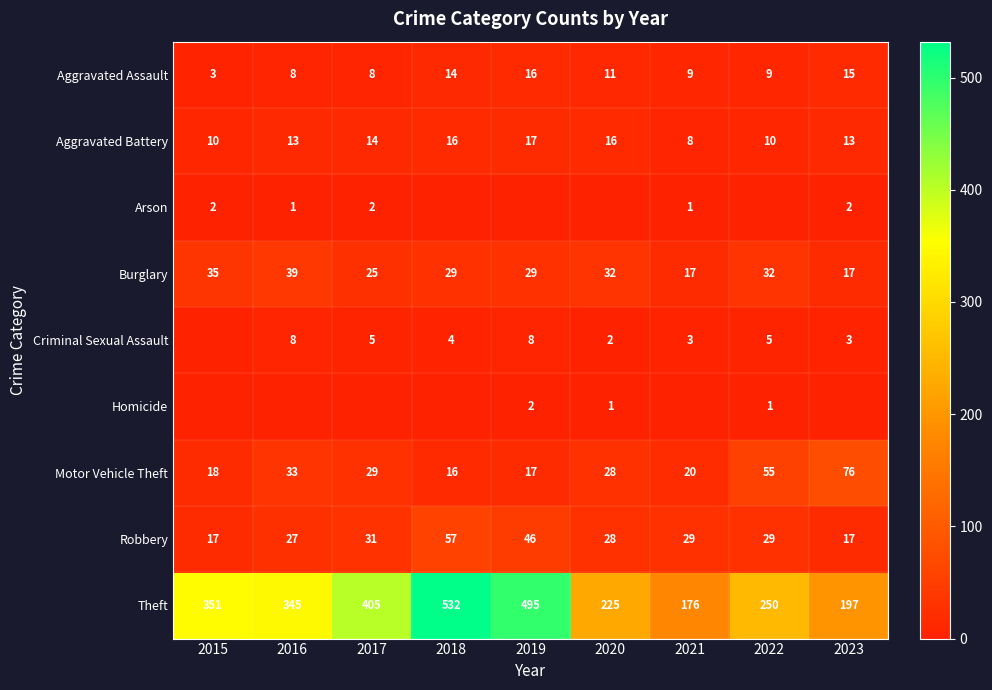

Which label corresponds to the smallest value in the chart?

2018